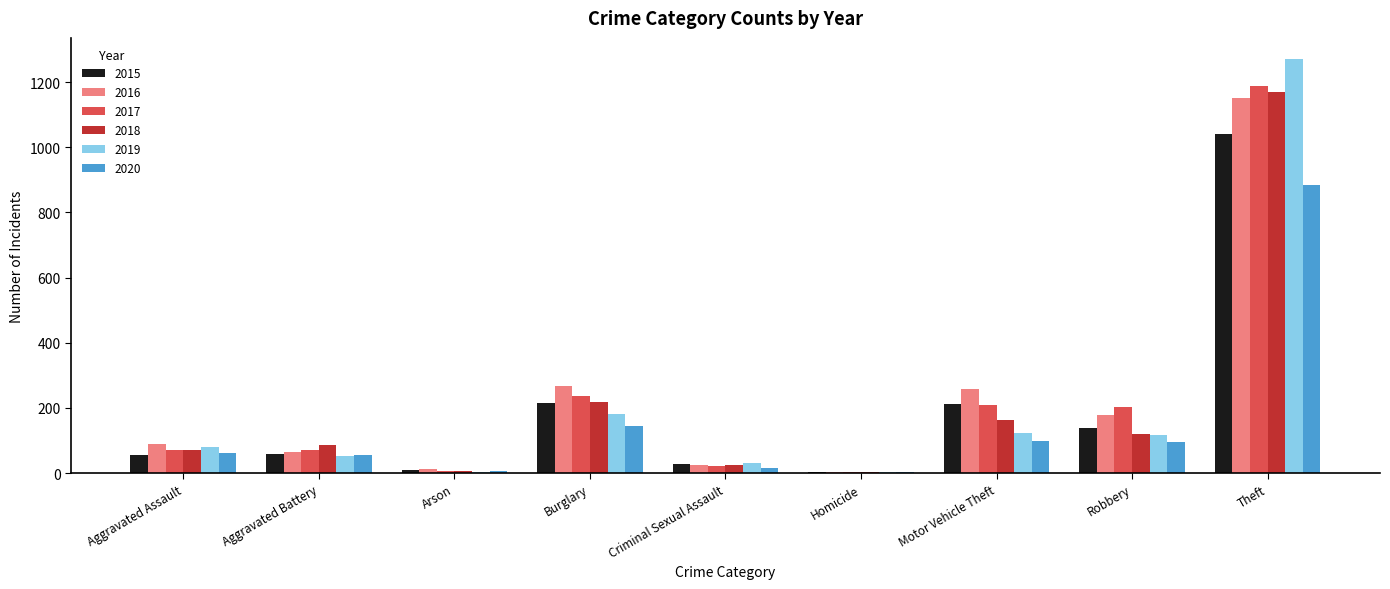

What is the total value across all series at Homicide?

26